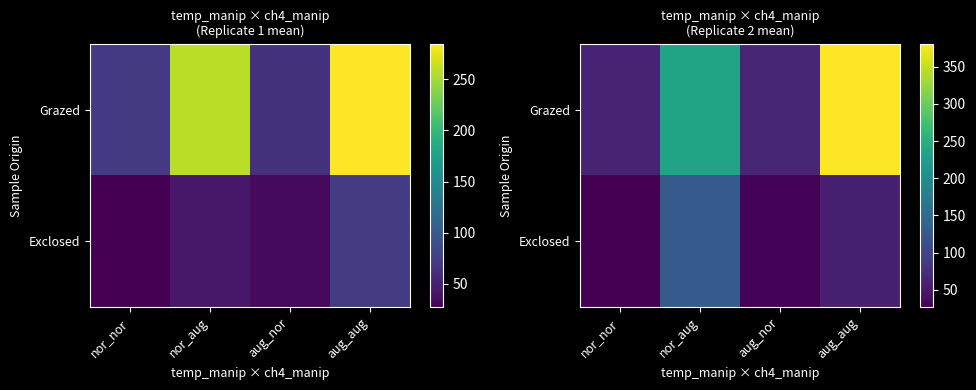

Which series has the largest total across all categories?

Grazed